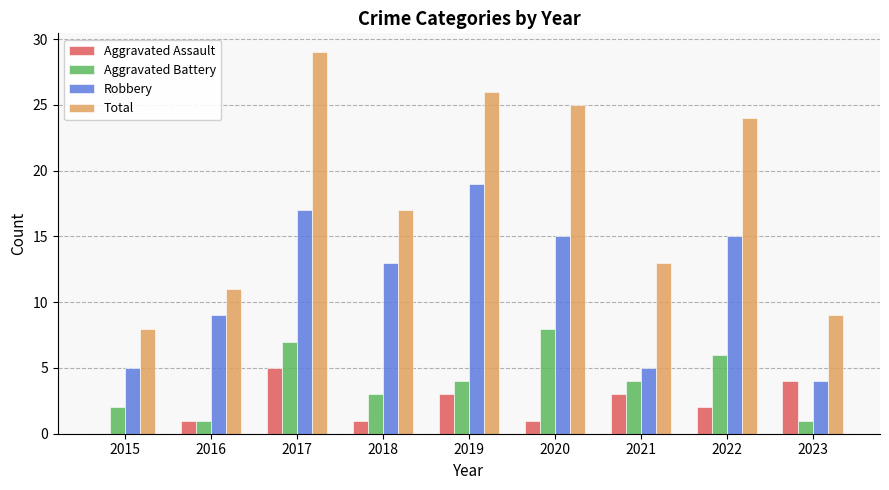

Which series has the widest spread of values?

Total